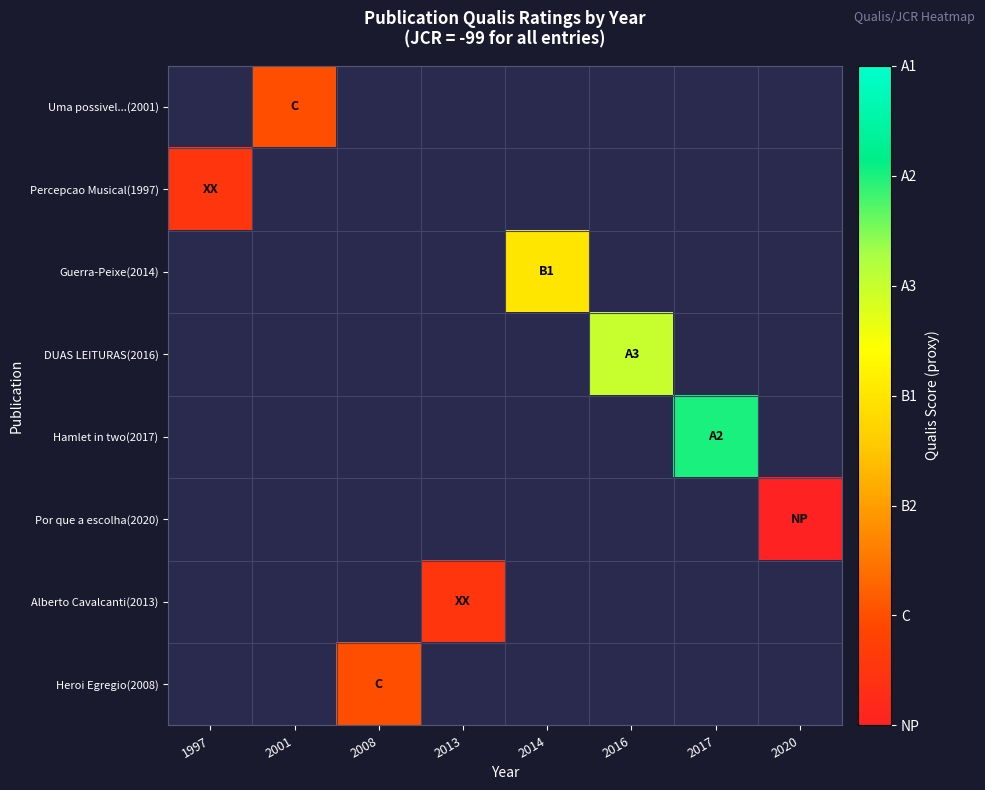

Between 2013 and 2014, which is larger?

2014